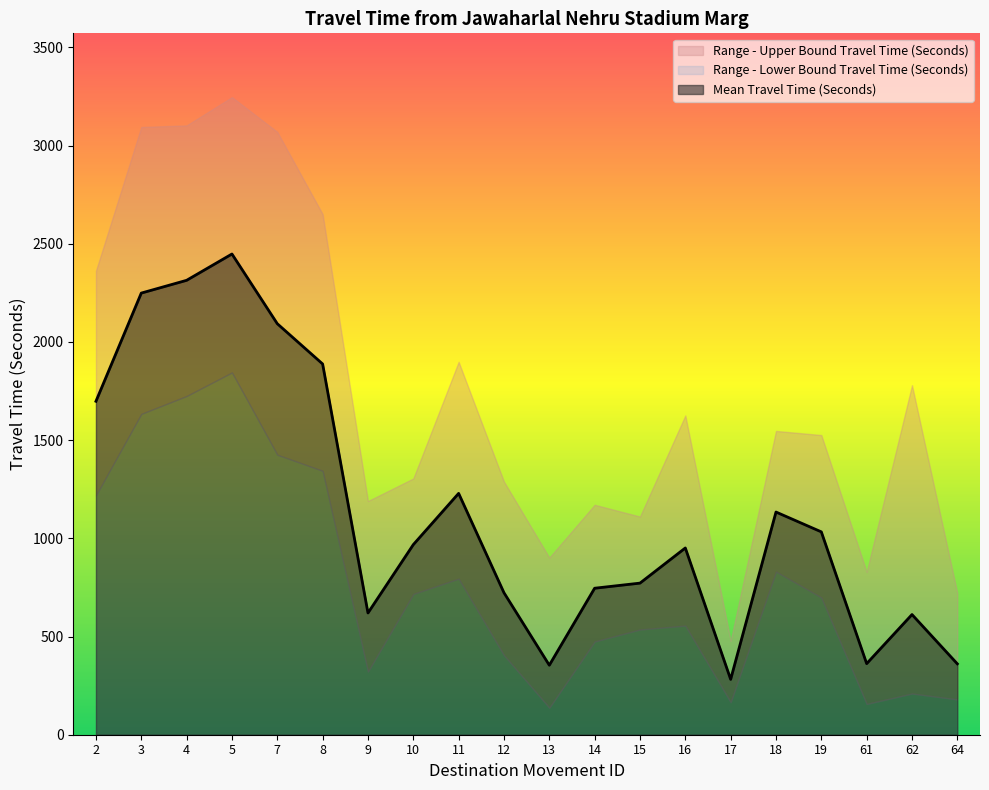

How many interior local valleys does the Range - Lower Bound Travel Time (Seconds) series have?

4